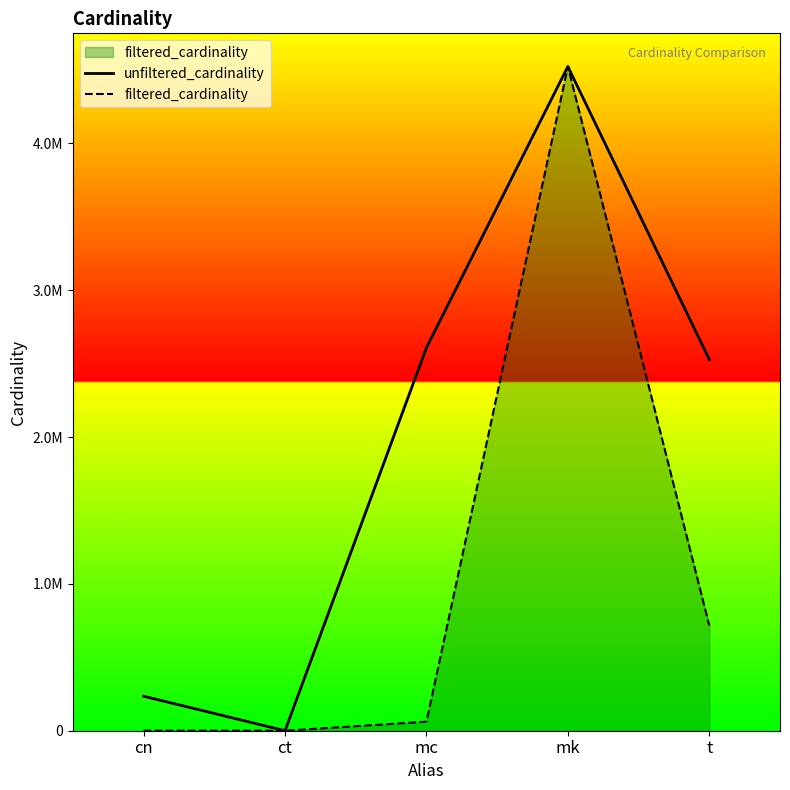

How many lines are shown in the chart?

2